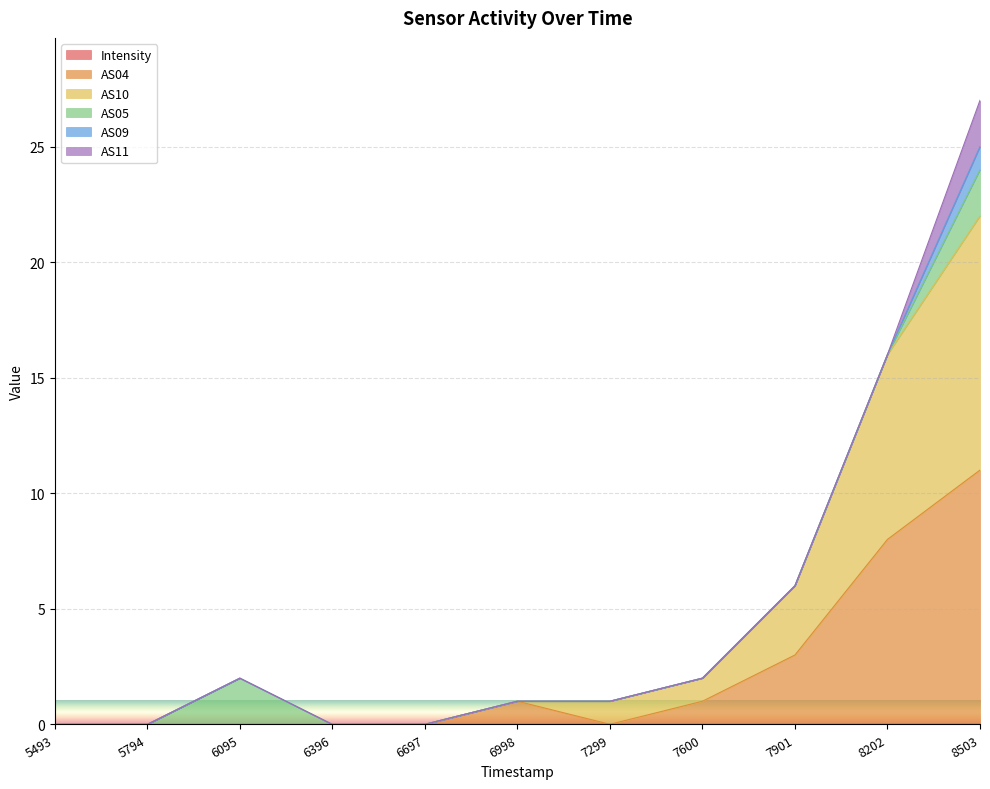

The value of AS04 at 8503 is 11.0. True or false?

True